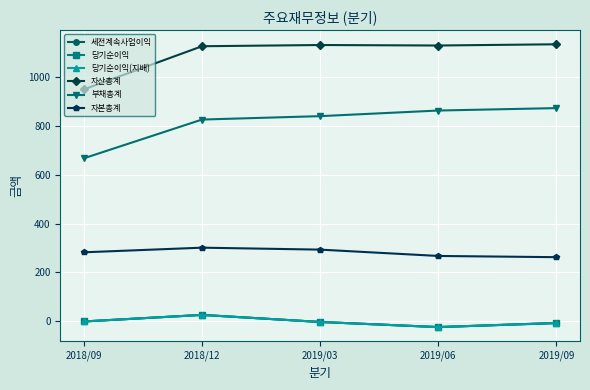

What is the sum of all 자산총계 values?

5479